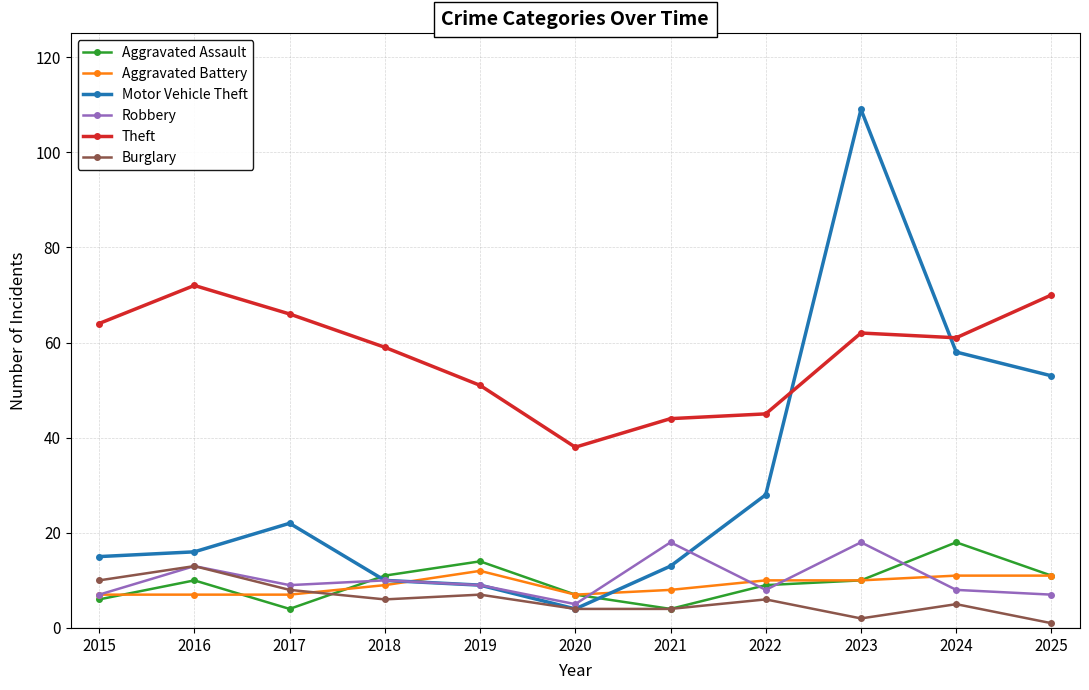

At which label does Theft reach its peak?

2016